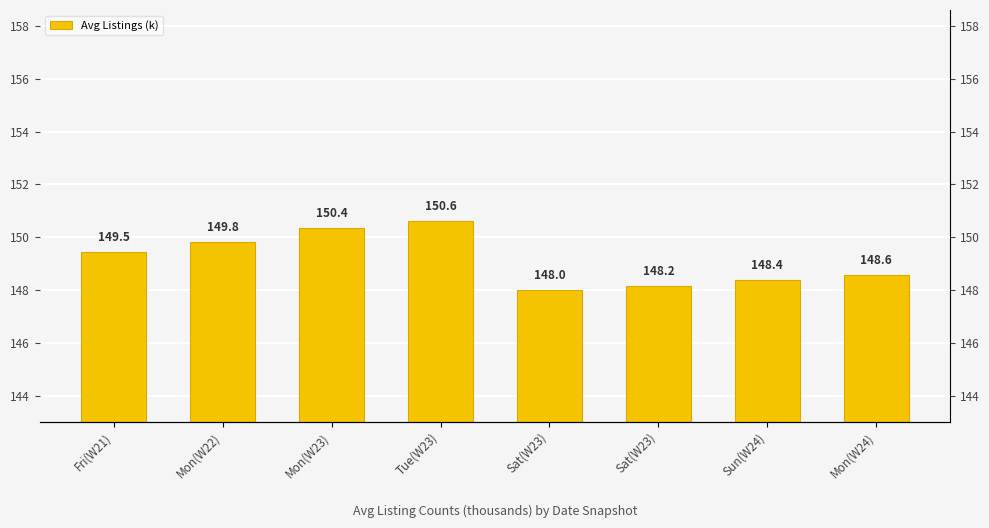

Reading right to left, extract all data points from this chart.

148.6	148.4	148.2	148.0	150.6	150.4	149.8	149.5